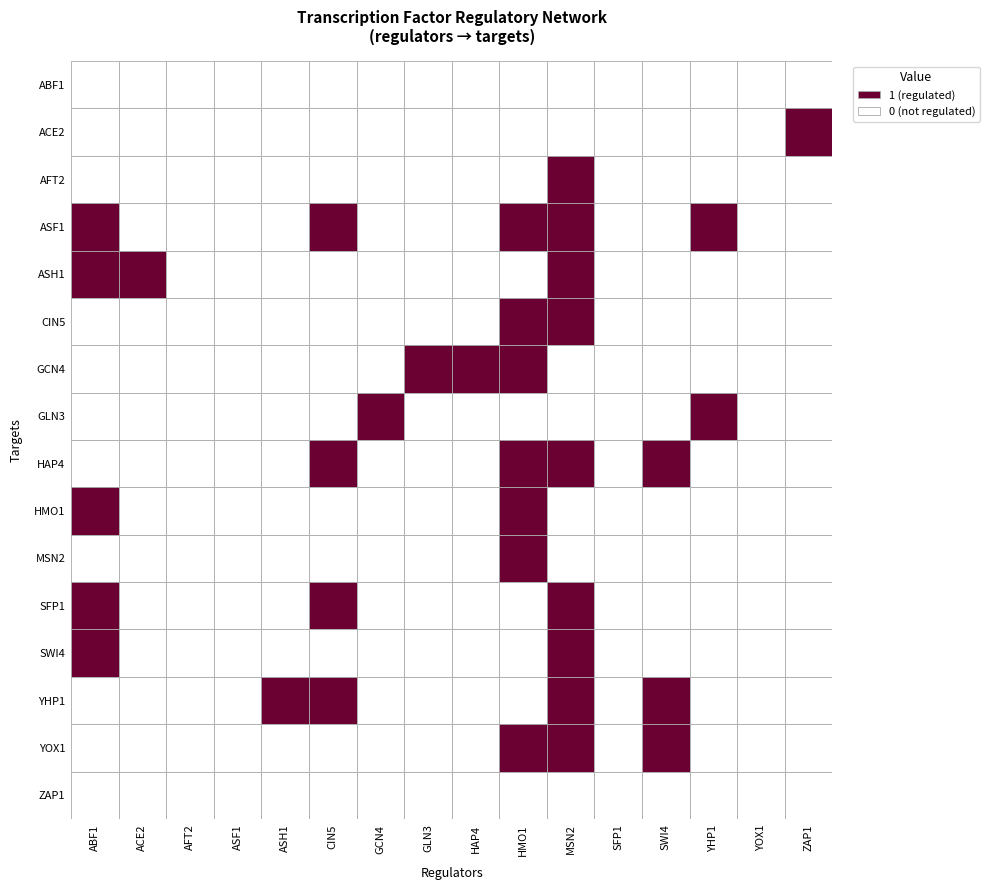

Where is GLN3 nearest to the value 0?

ABF1